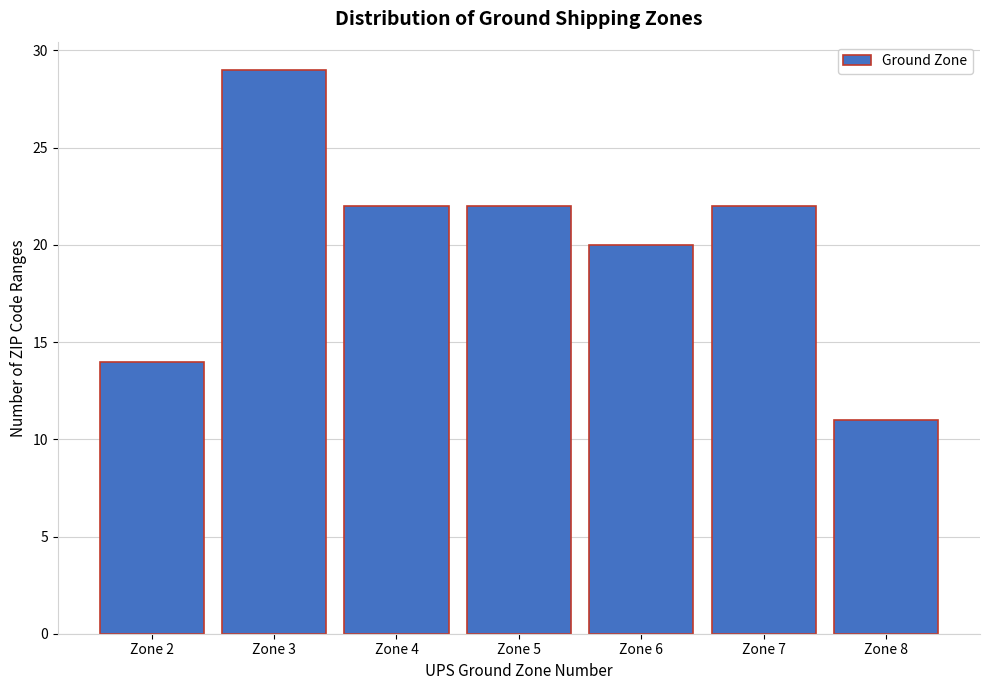

What is the height of the bar covering 2.5 to 3.5 on the x-axis? The values are not printed on the chart, so give them approximately, as read against the axis.

29